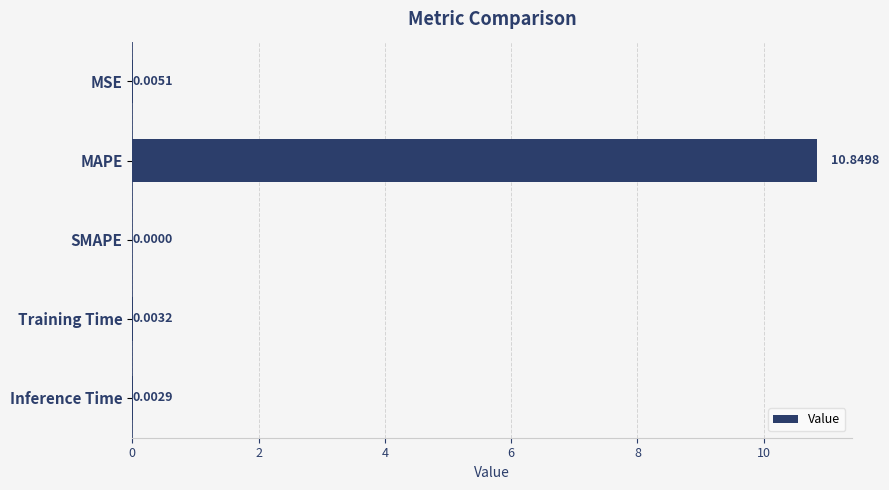

What is the maximum value shown in the chart?

10.8